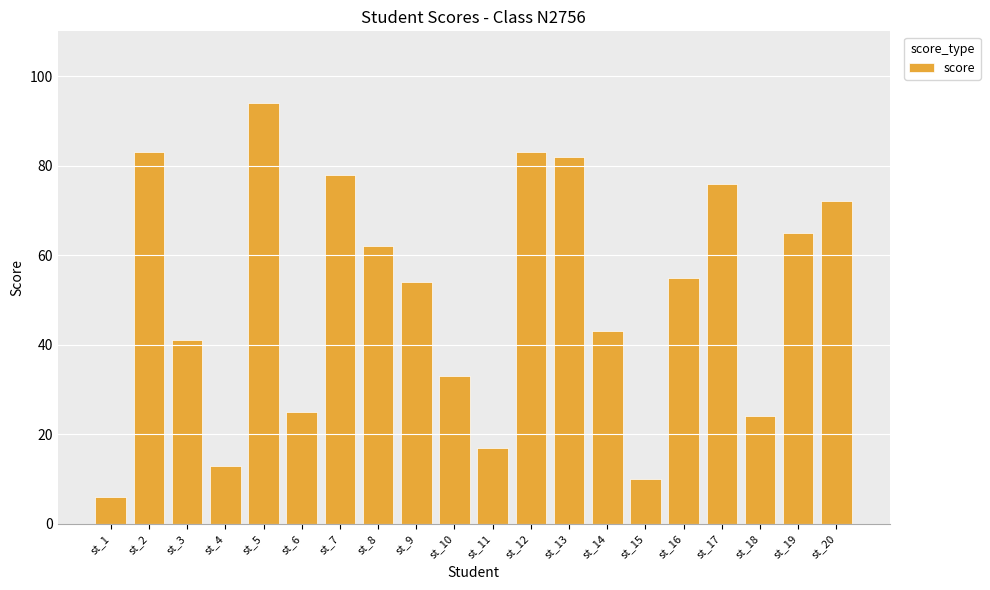

How many series are shown in this chart?

1